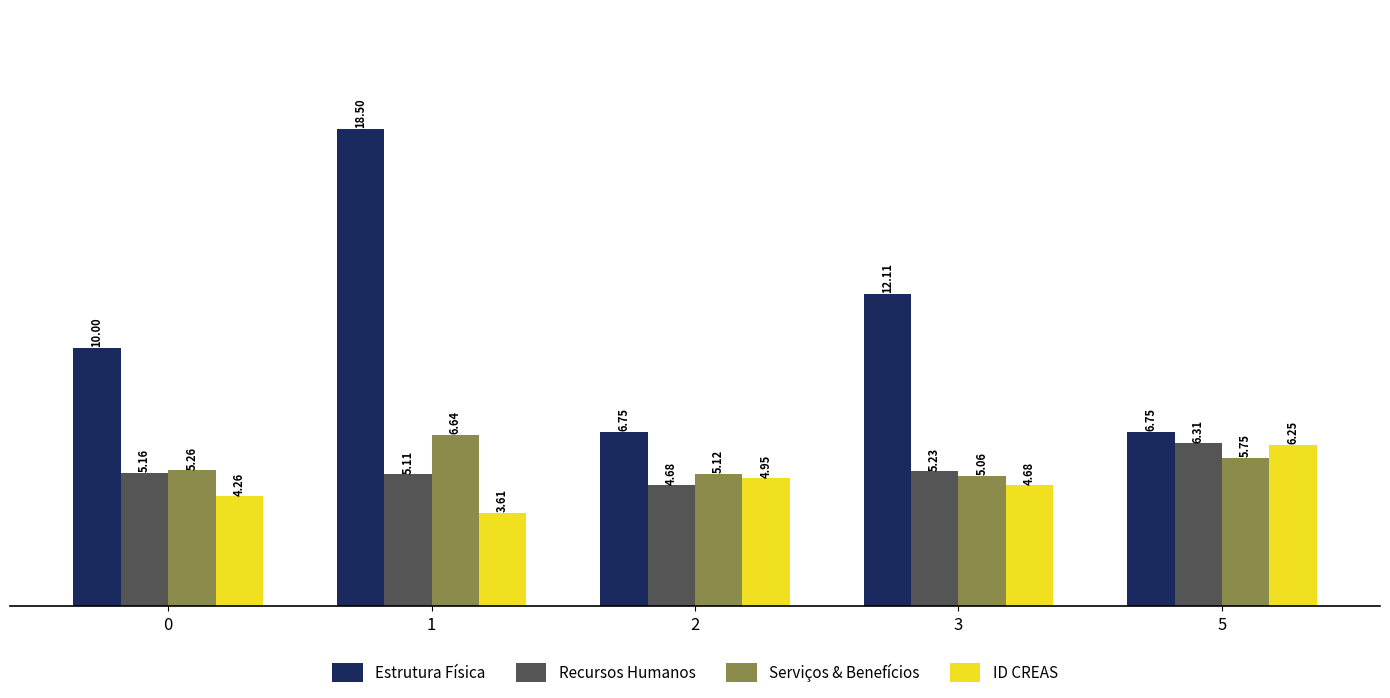

Which series has the largest total across all categories?

Estrutura Física